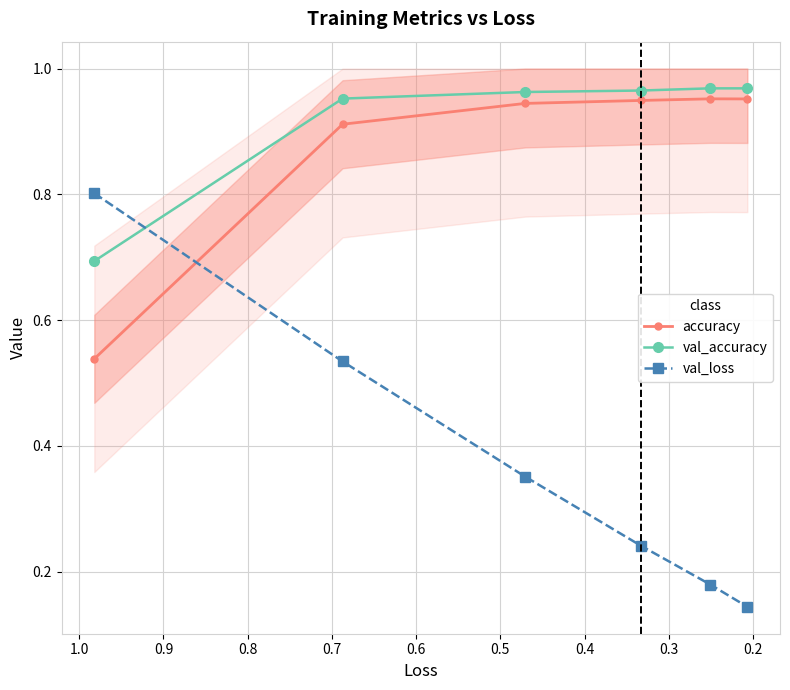

What is the average value of the val_accuracy series?

0.9